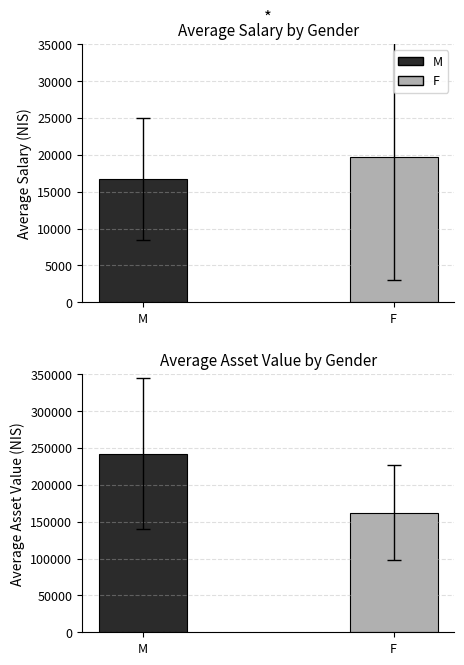

Which category has the lowest value in the Salary (NIS) series?

M